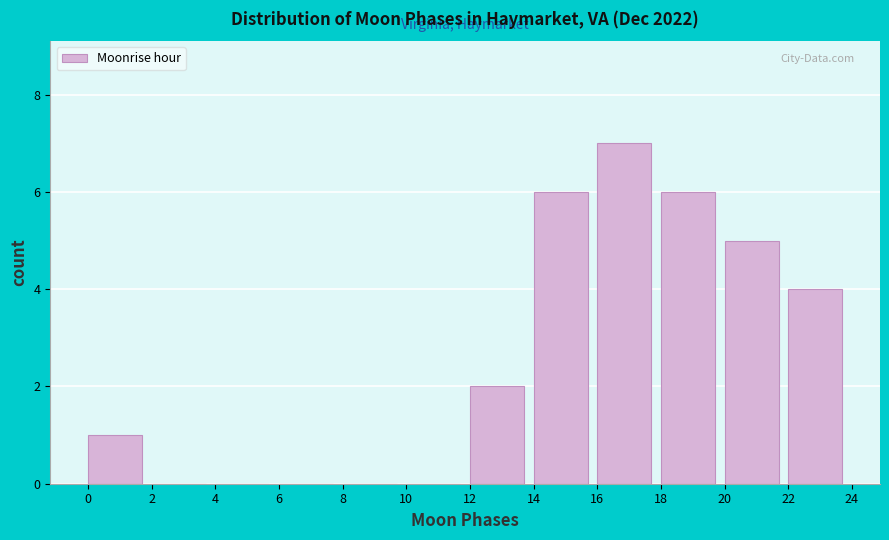

What is the height of the bar covering 20 to 22 on the x-axis? The values are not printed on the chart, so give them approximately, as read against the axis.

5